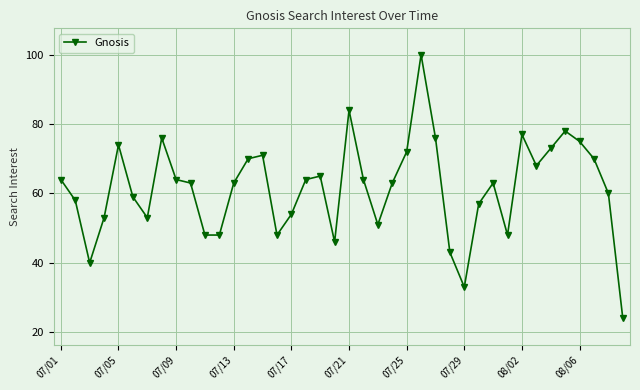

What is the smallest value displayed?

24